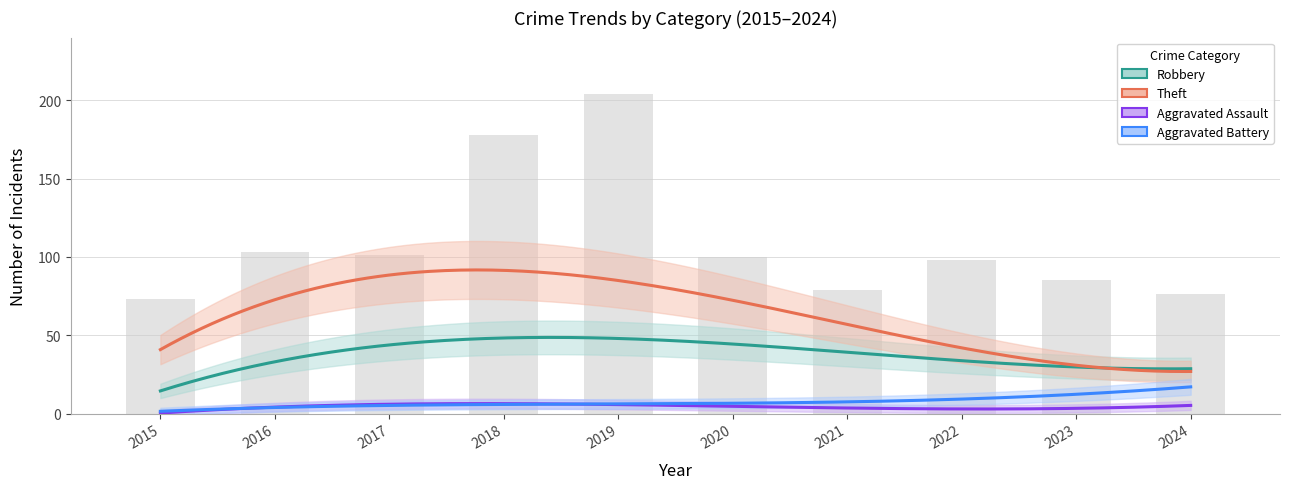

Is the value of Aggravated Battery at 2019 greater than the value of Aggravated Assault at 2018?

No